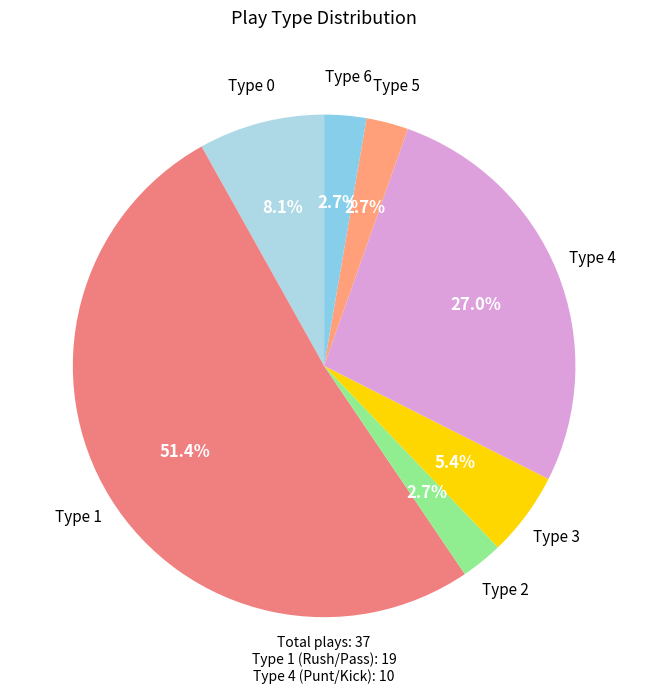

Which category has the biggest portion of the pie?

Type 1